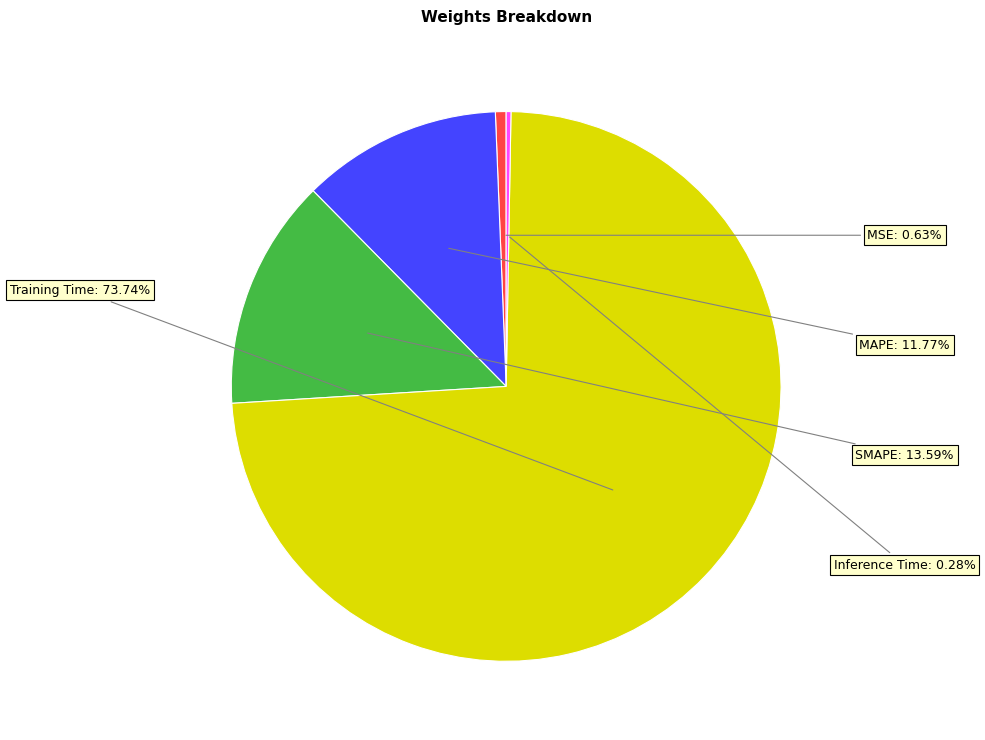

How many segments does this pie chart have?

5